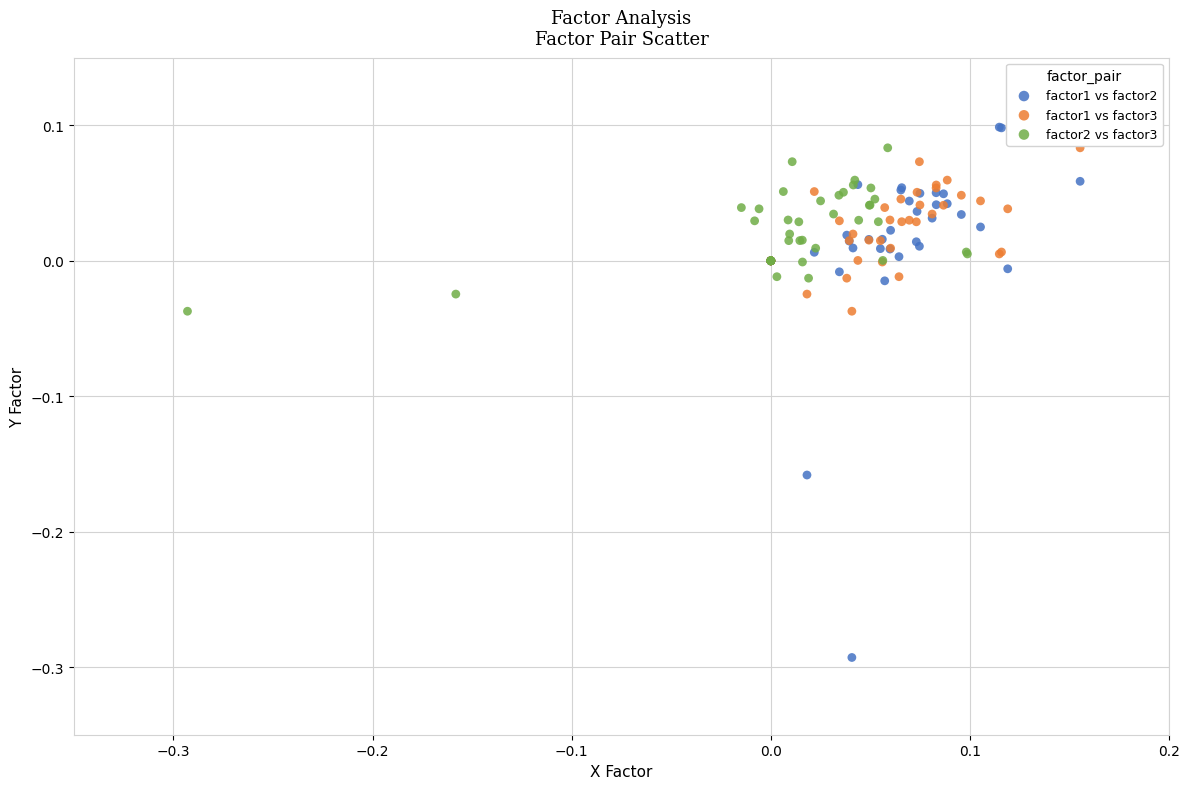

Which series has the widest spread of Y values?

factor1 vs factor2